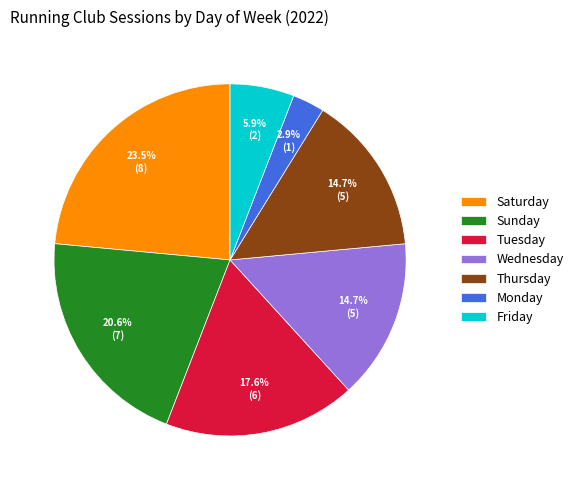

What percentage do Wednesday and Thursday together represent?

29.4%